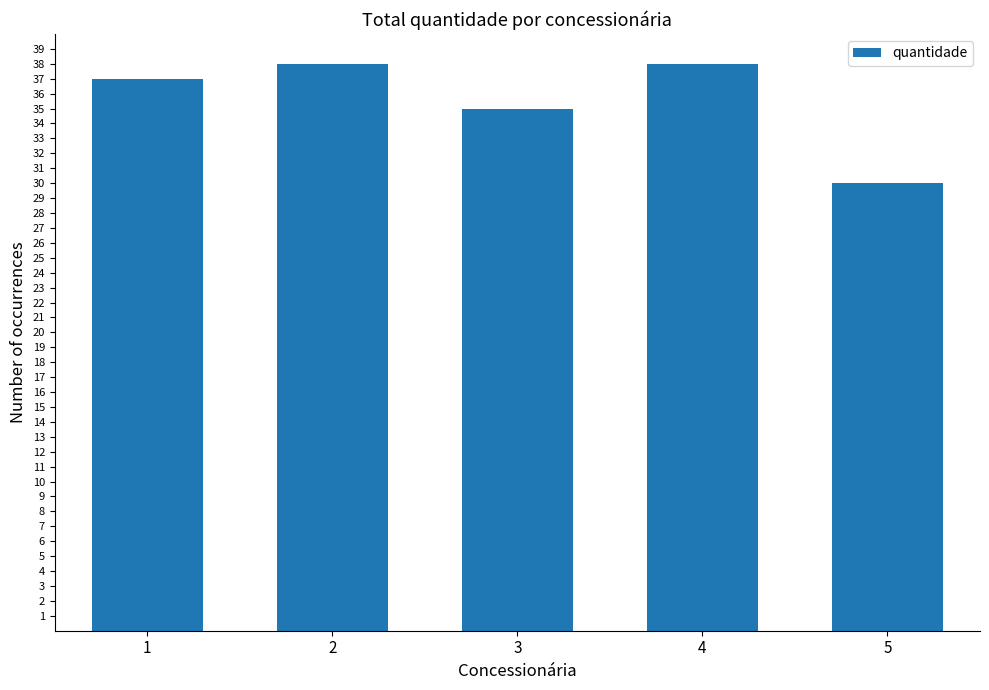

What is the greatest value displayed?

38